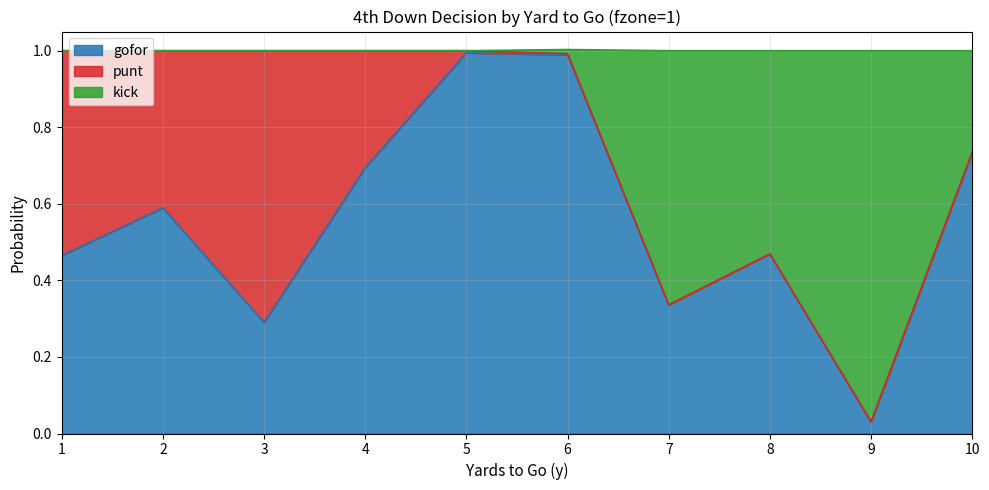

Which category has the lowest value in the gofor series?

9